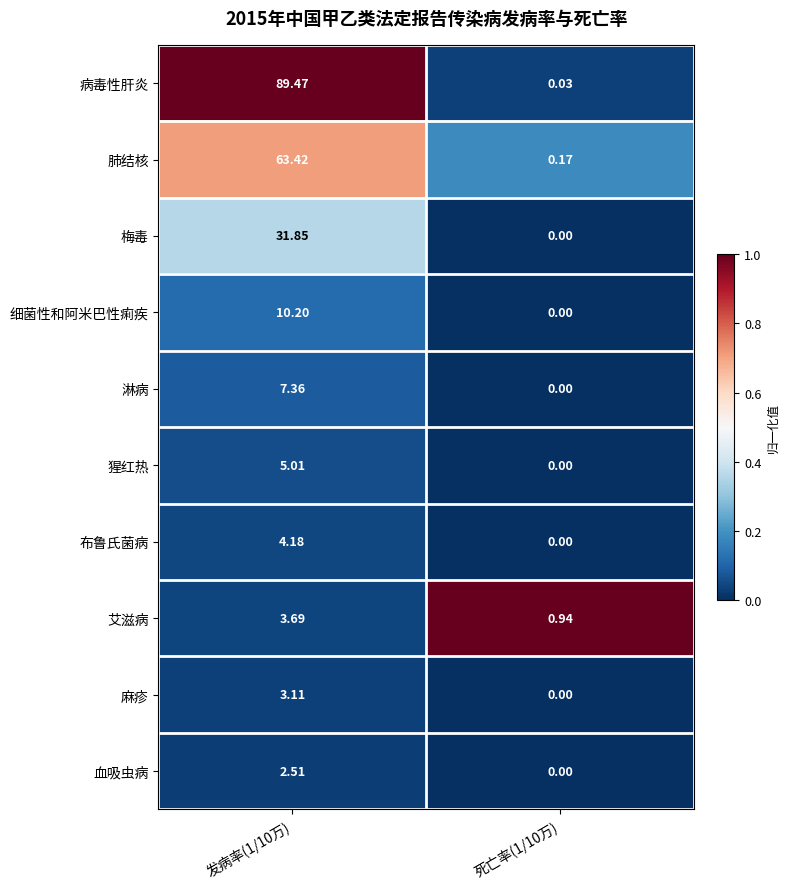

Which series has the largest total across all categories?

病毒性肝炎